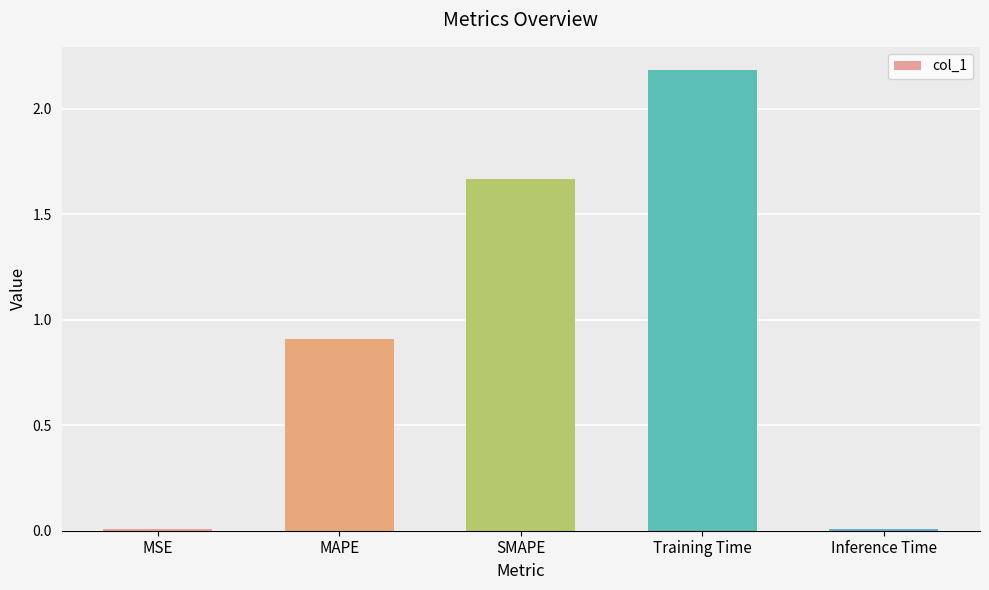

The value at Training Time is 1.5. True or false?

False